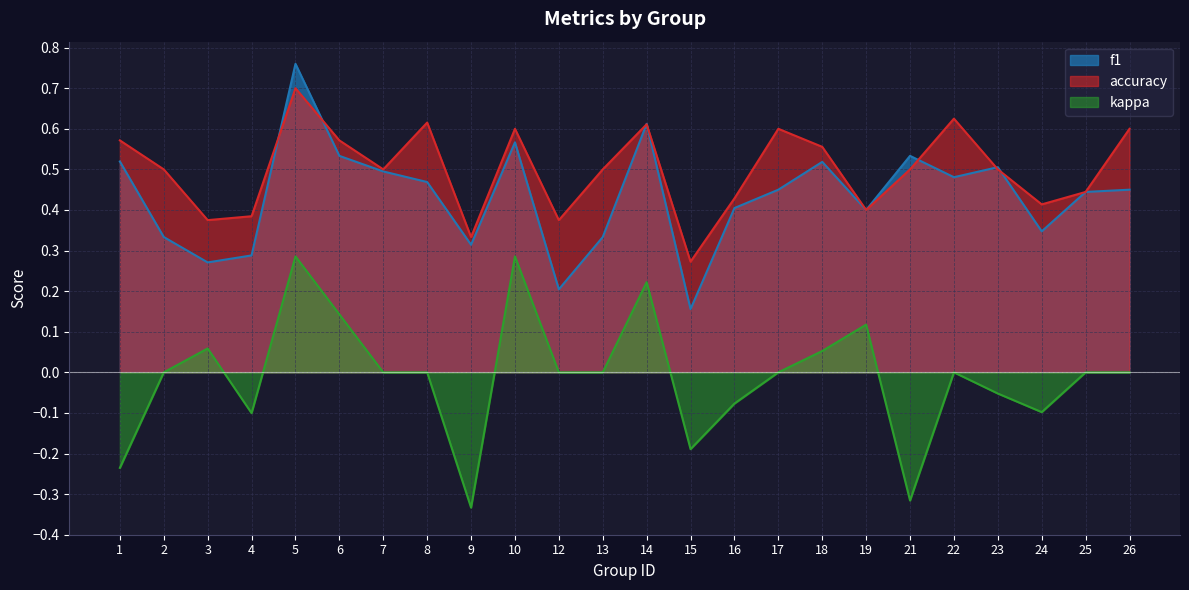

What are all the series names shown in the legend?

f1, accuracy, kappa